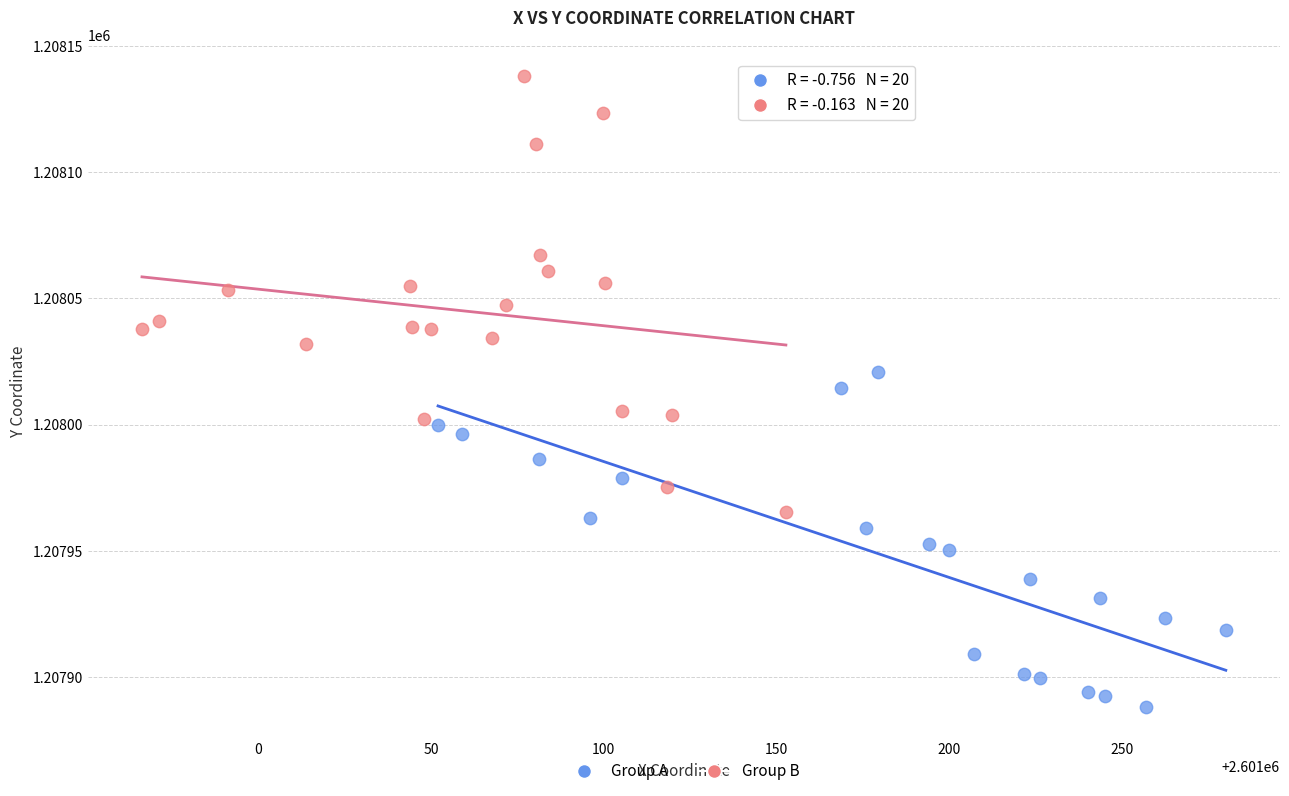

Which series has the widest spread of Y values?

Group B